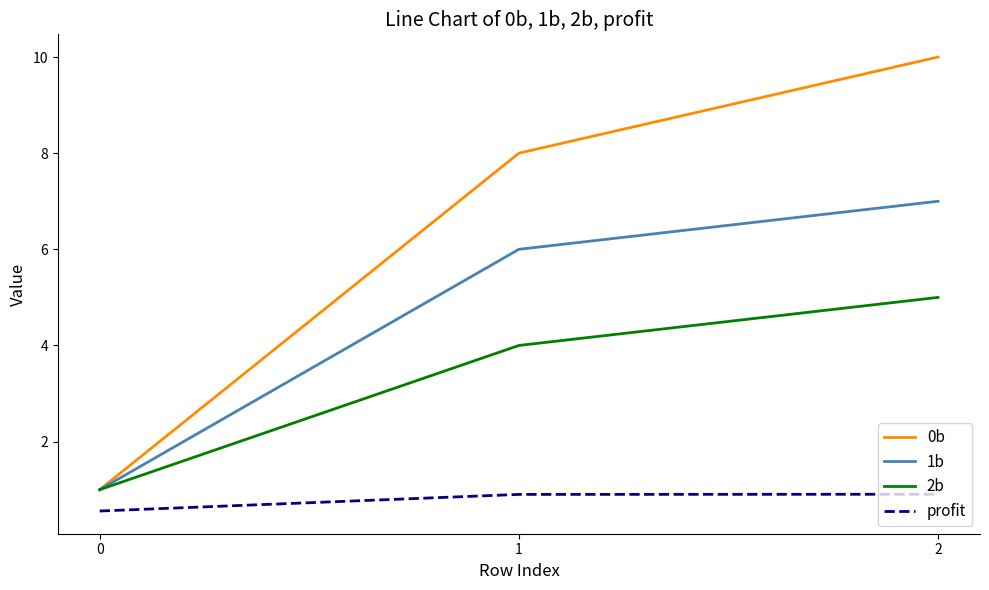

Is it true that 0b equals 10.0 at 2?

True